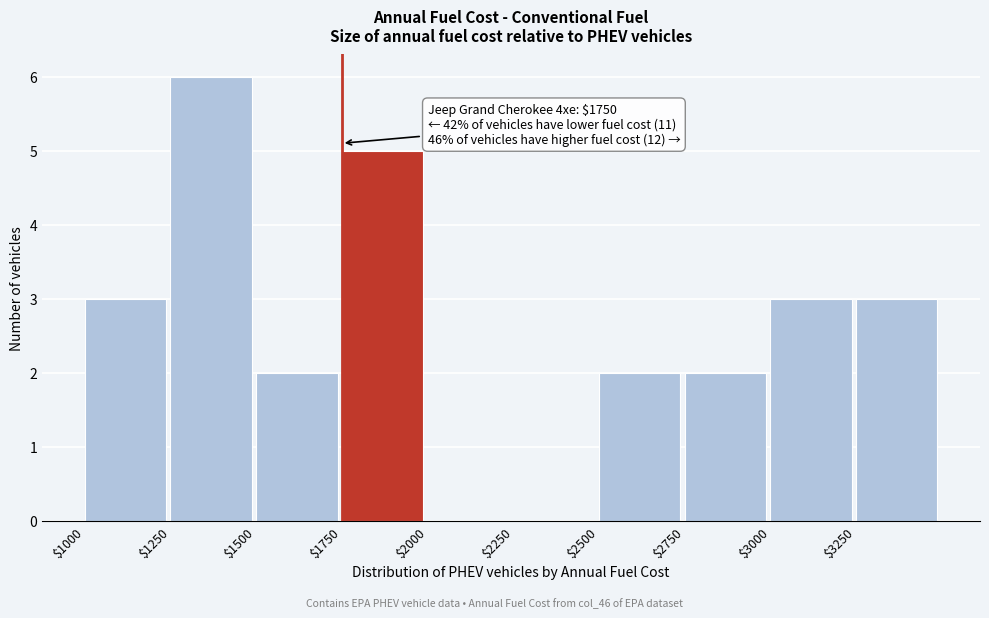

Over which range of the x-axis is the bar tallest?

1250 to 1500